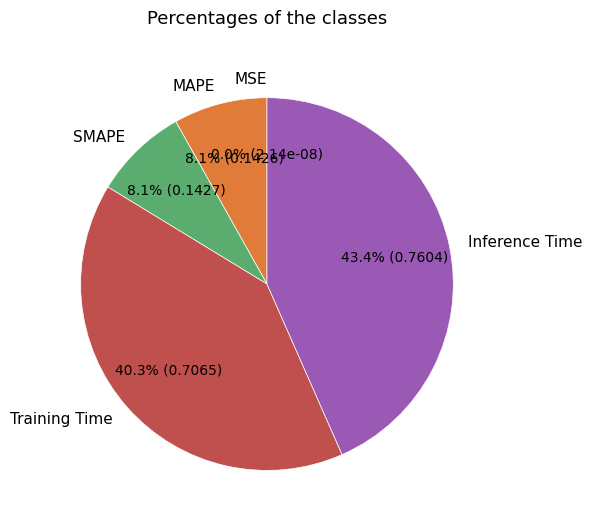

How many segments does this pie chart have?

5